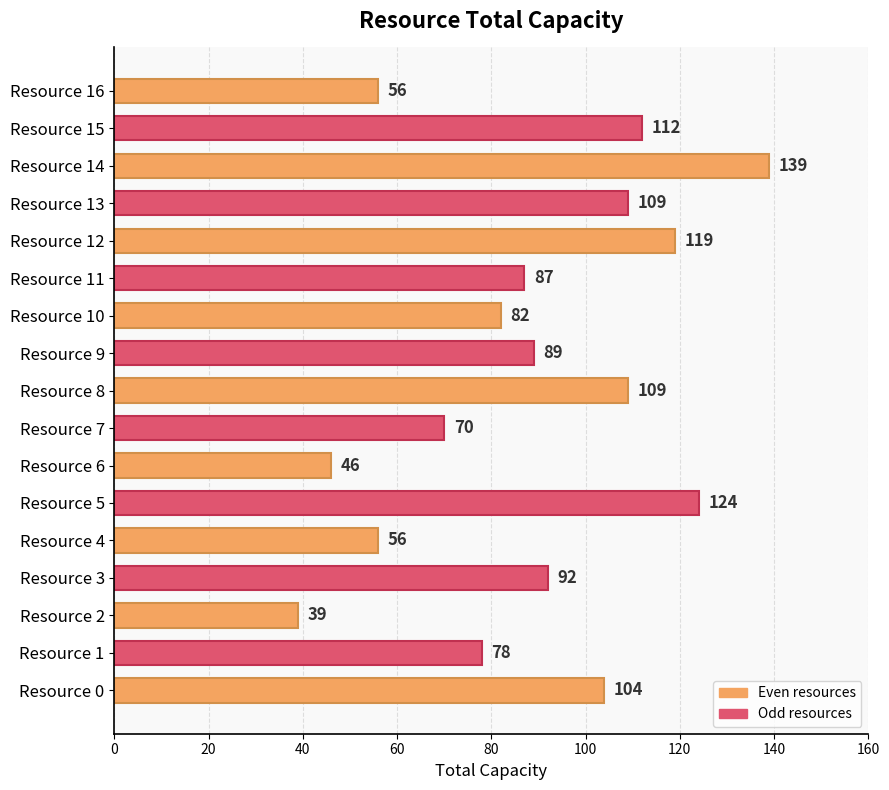

What is the minimum value shown in the chart?

39